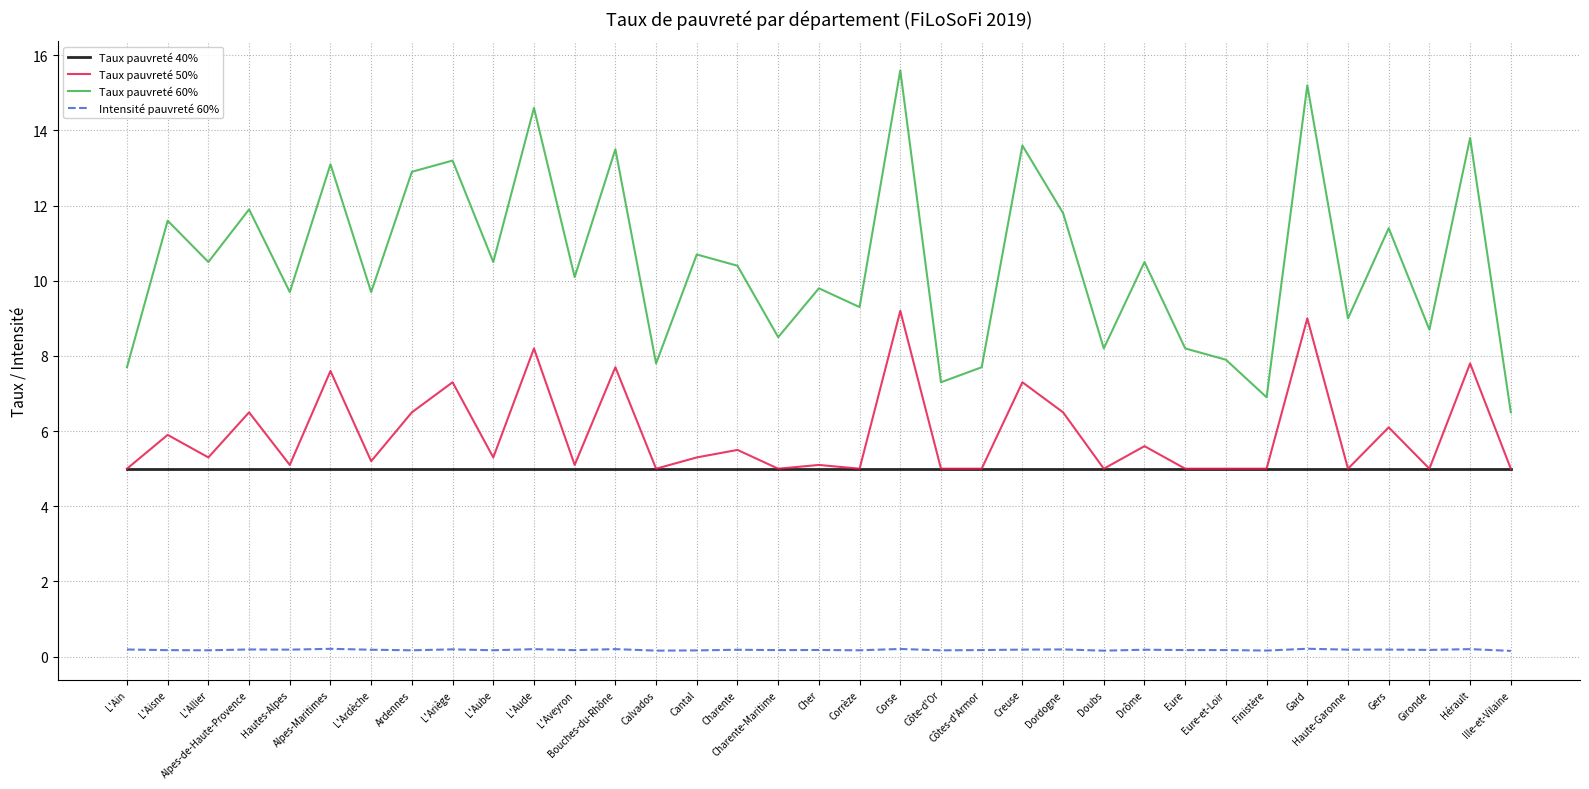

What position from the right is Ardennes?

28